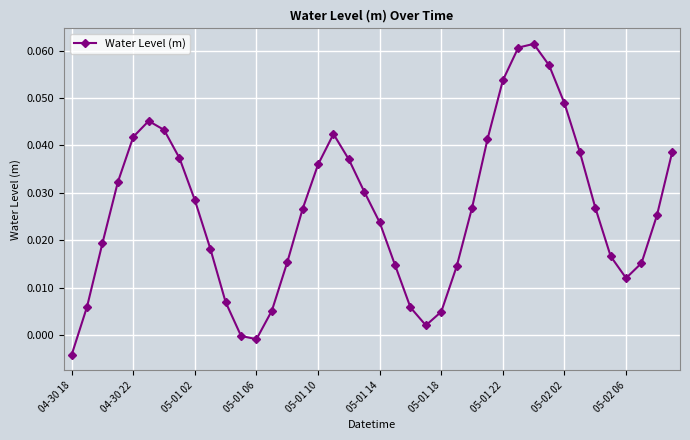

What is the sum of all values?

1.1